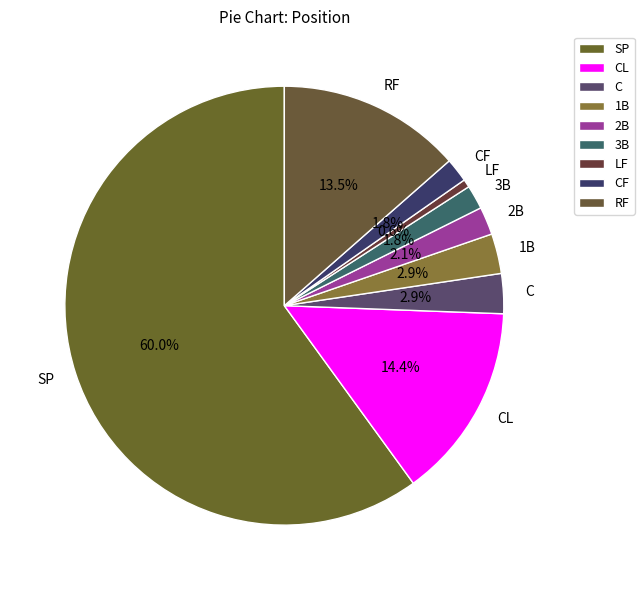

Is the sum of LF and SP greater than half?

Yes